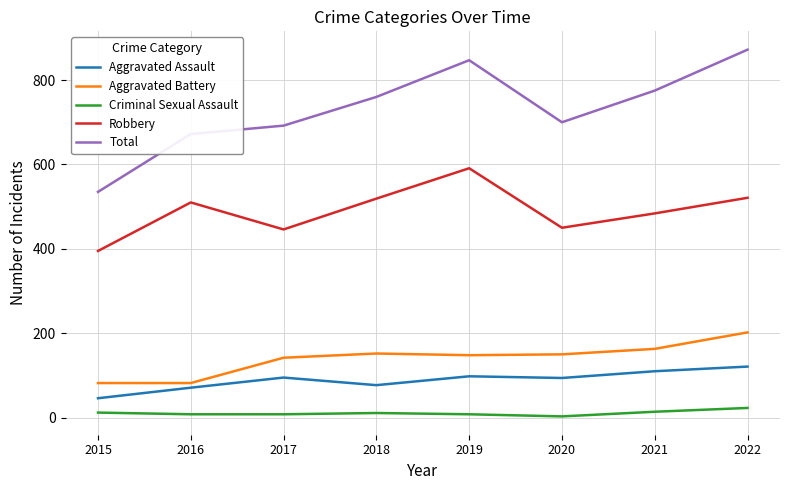

List the series in order of their peak value, highest first.

Total, Robbery, Aggravated Battery, Aggravated Assault, Criminal Sexual Assault